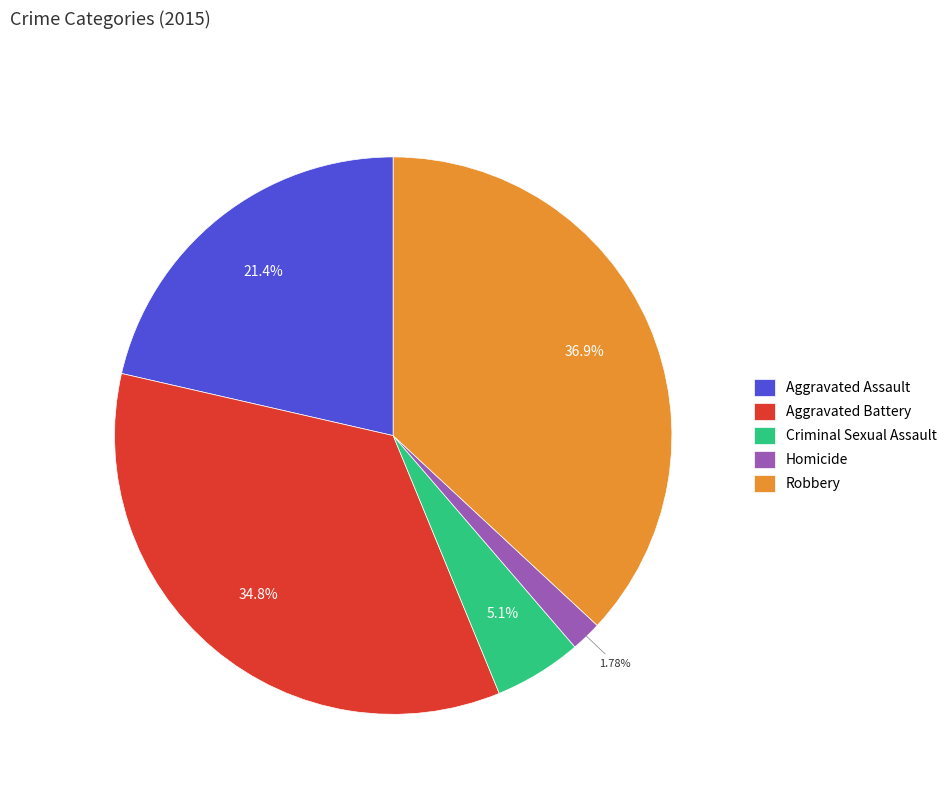

To the nearest percent, what is the difference between the Aggravated Assault and Aggravated Battery slice percentages?

13%